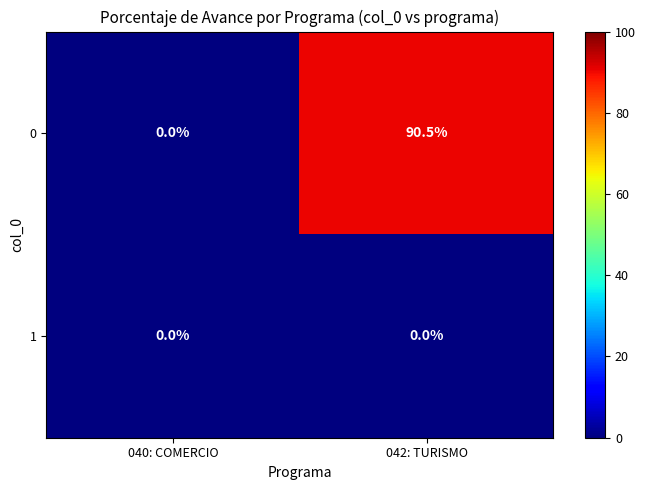

What is the difference between the maximum and minimum values in the 0 series?

90.5